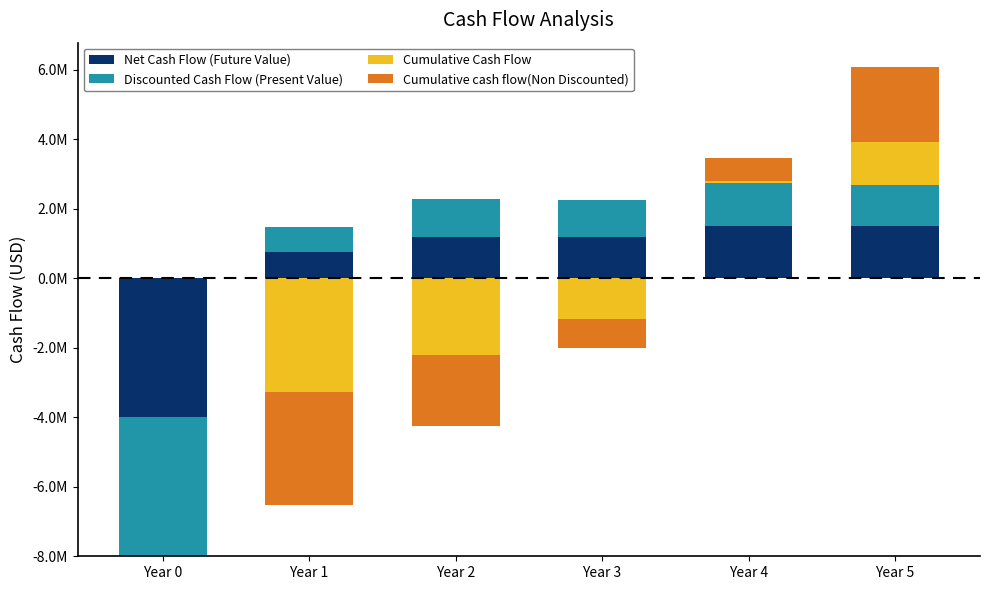

What is the total value across all series at Year 4?

3457433.6